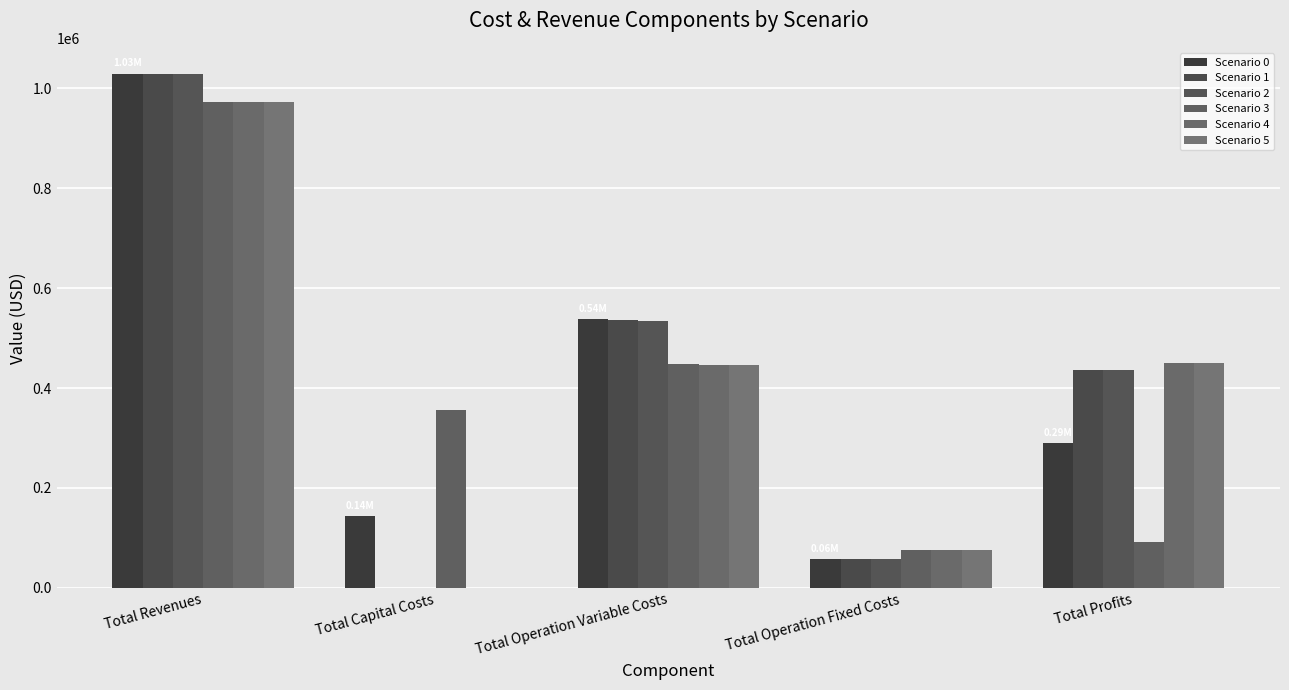

At how many categories does at least one series exceed 796645?

1